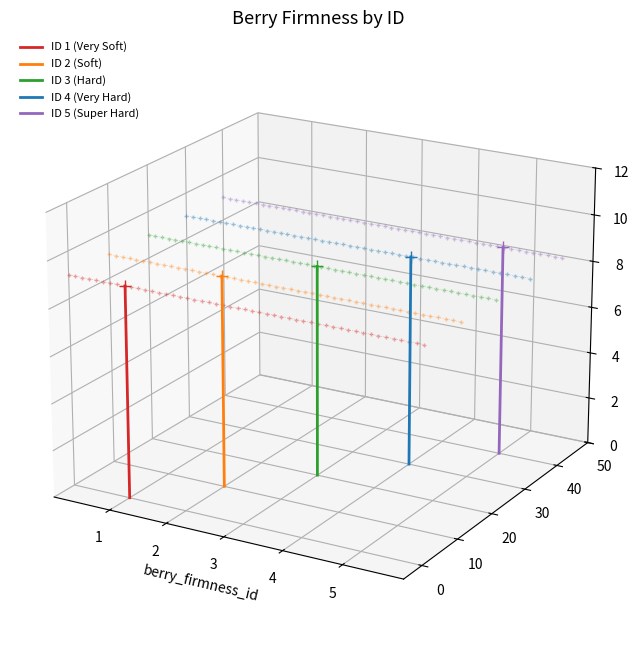

How many positive values does the ID 2 (Soft) series have?

1